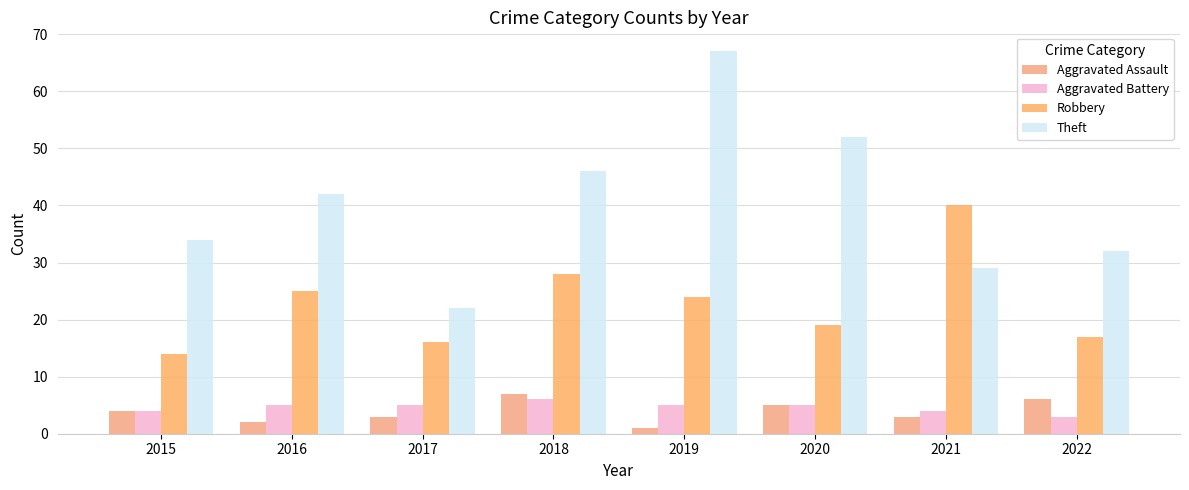

Is it true that Robbery equals 28 at 2018?

True